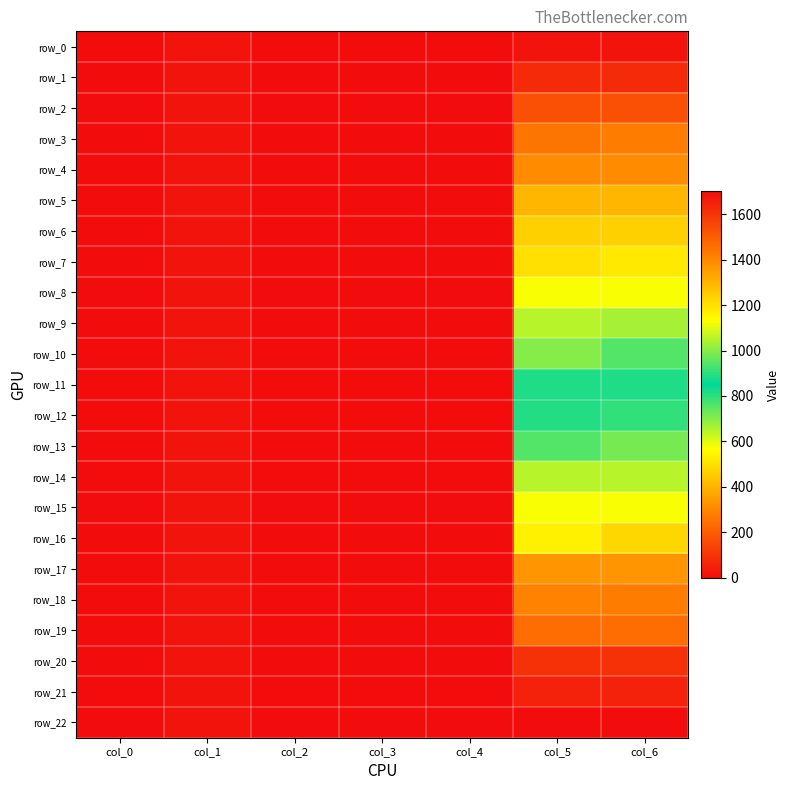

At which label does row_7 reach its peak?

col_6